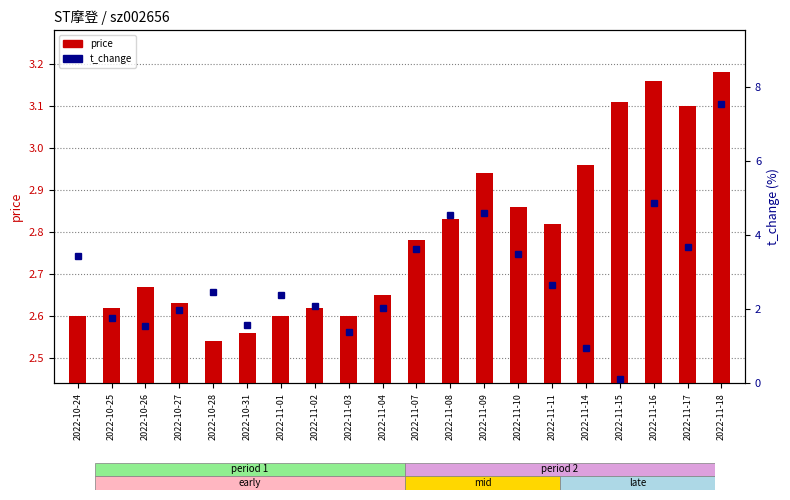

Is it true that t_change equals 3.4 at 2022-10-24?

True